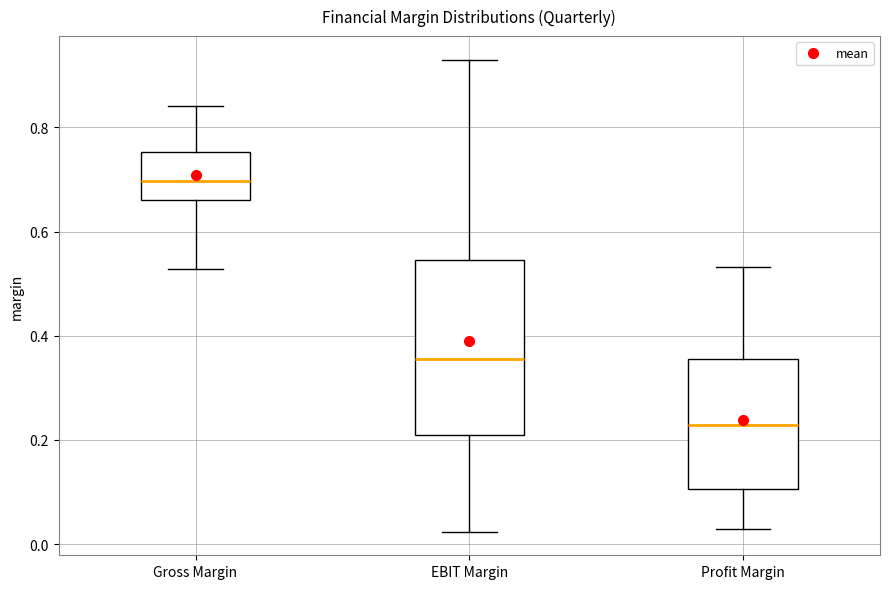

Reading left to right, transcribe this box plot: for each box, give where its median line is, the range the box spans, and where its two whiskers end, as read against the y-axis. The values are not printed on the chart, so give them approximately, as read against the axis.

Gross Margin: median 0.70, box 0.66 to 0.76, whiskers 0.52 to 0.84
EBIT Margin: median 0.36, box 0.20 to 0.54, whiskers 0.02 to 0.94
Profit Margin: median 0.22, box 0.10 to 0.36, whiskers 0.04 to 0.54